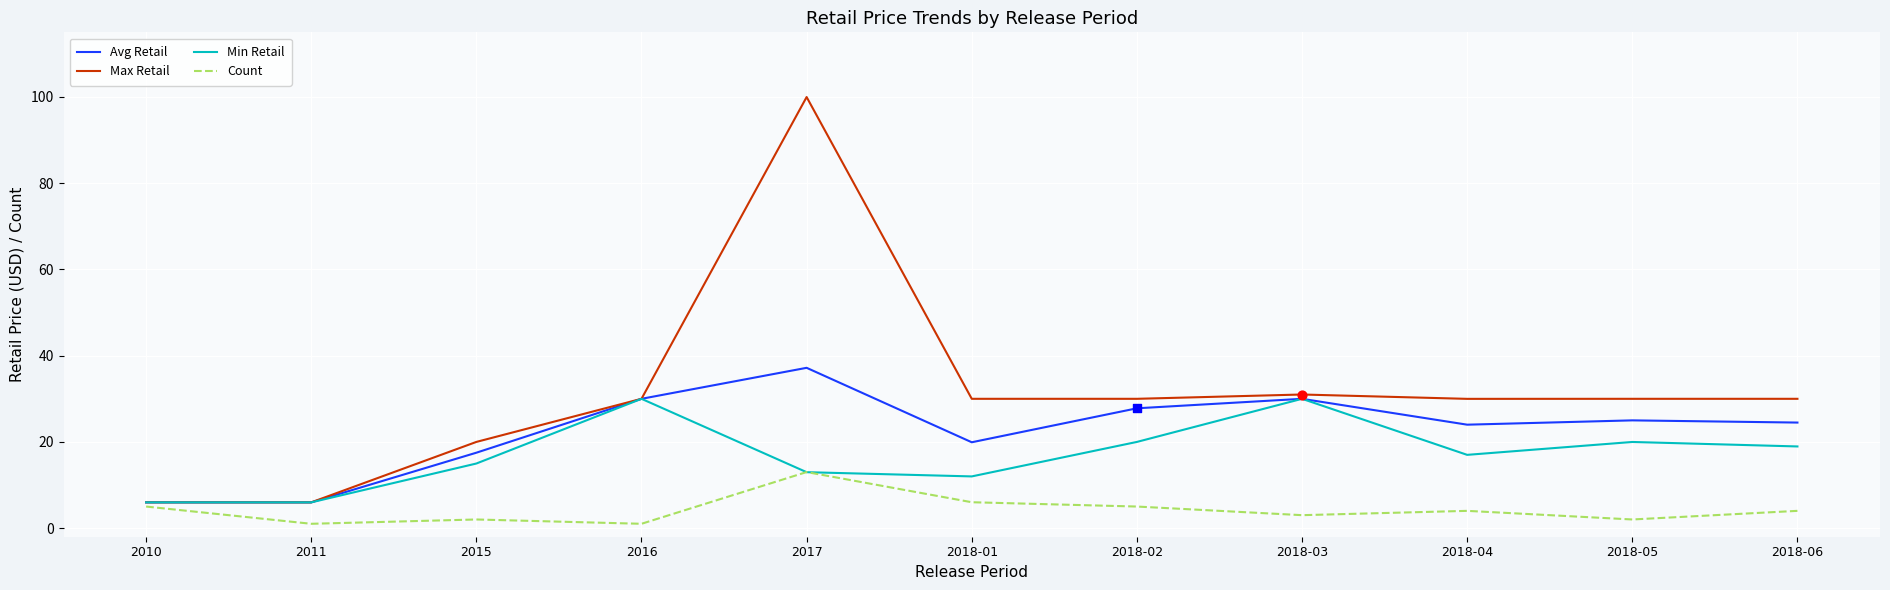

At how many categories does at least one series exceed 87?

1